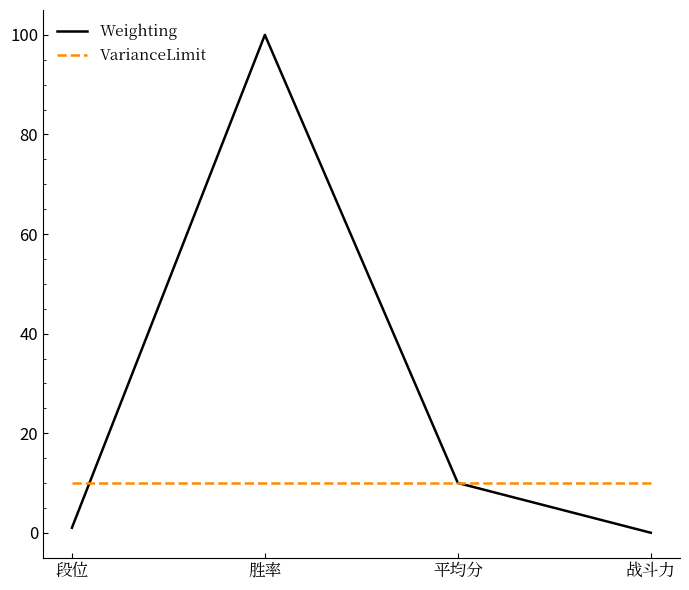

At which category is the sum across all series the highest?

胜率